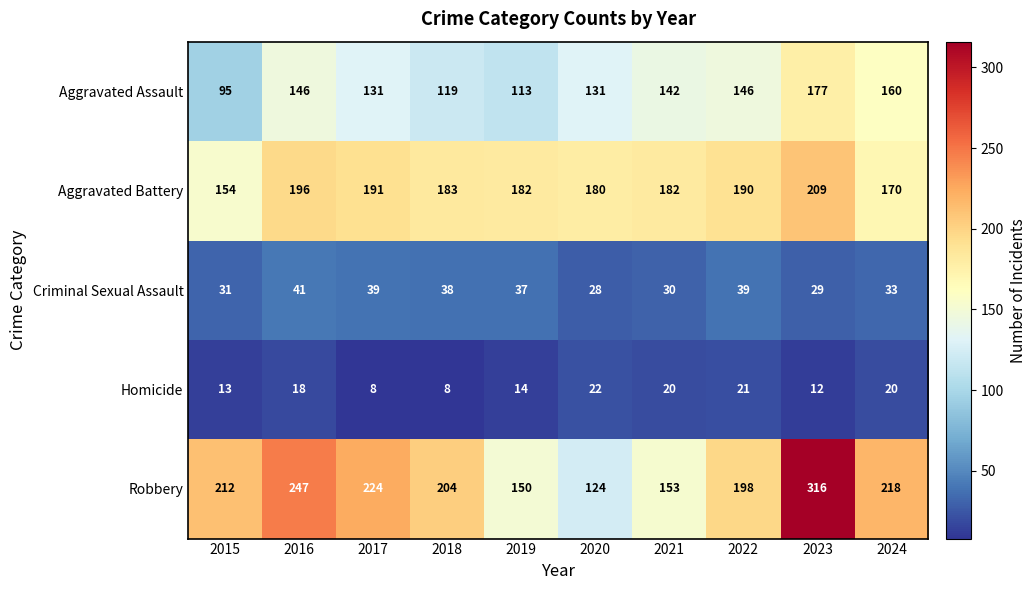

The value of Homicide at 2020 is 22. True or false?

True